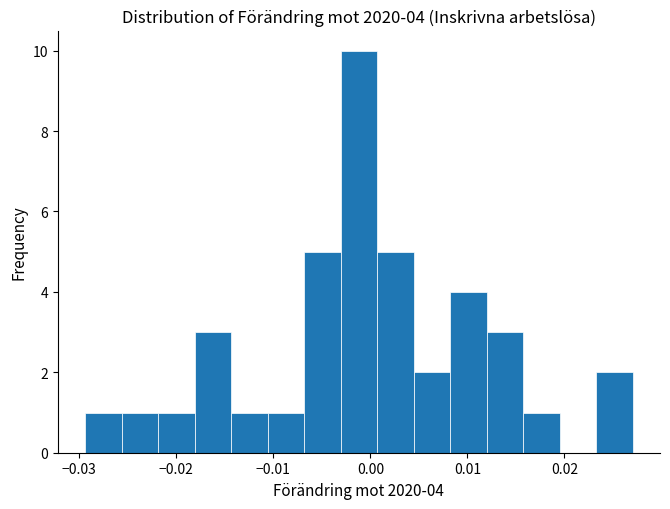

Around what value on the x-axis is the tallest bar? Give the approximate position of its centre, as read against the axis.

-0.001